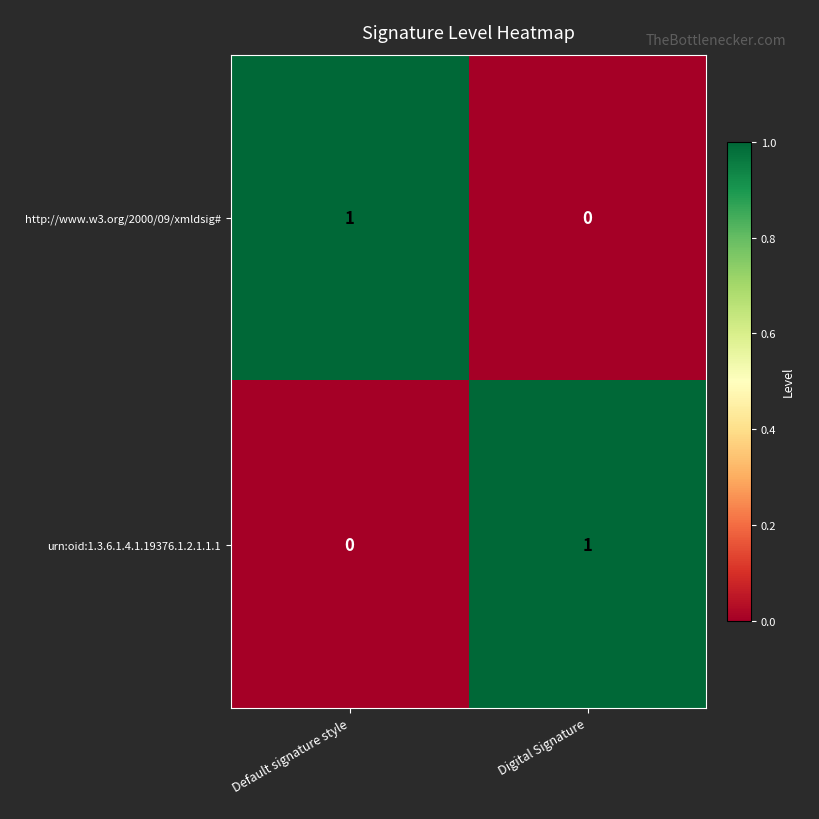

List the labels in order of http://www.w3.org/2000/09/xmldsig# value, largest first.

Default signature style, Digital Signature